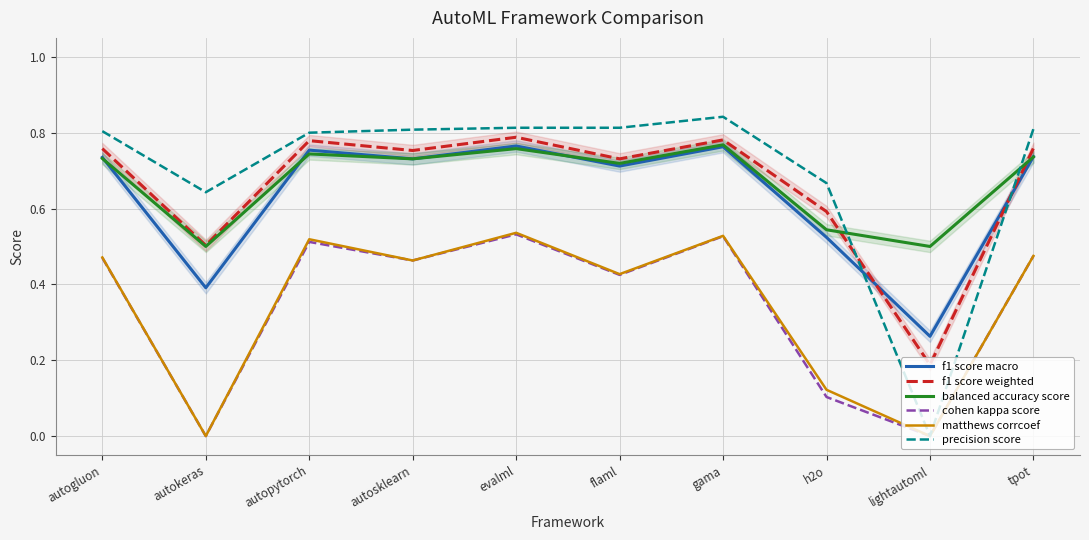

What is the spread (max minus min) of values at h2o?

0.6